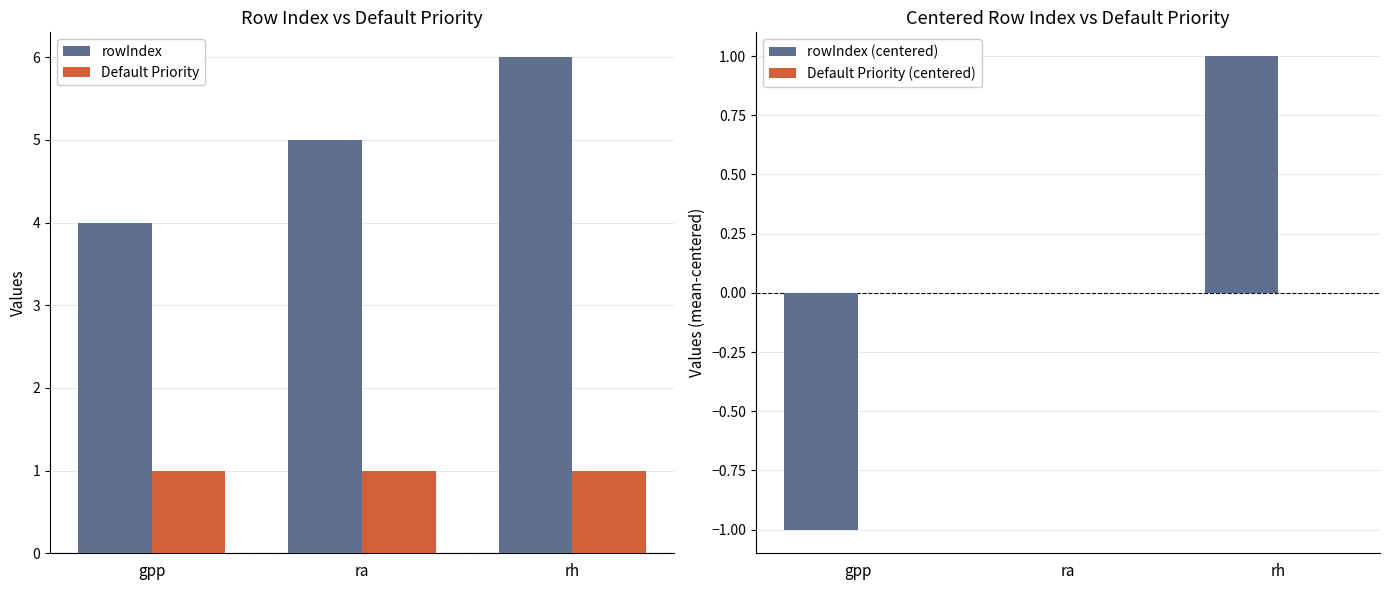

Is it true that rowIndex equals 5 at gpp?

False